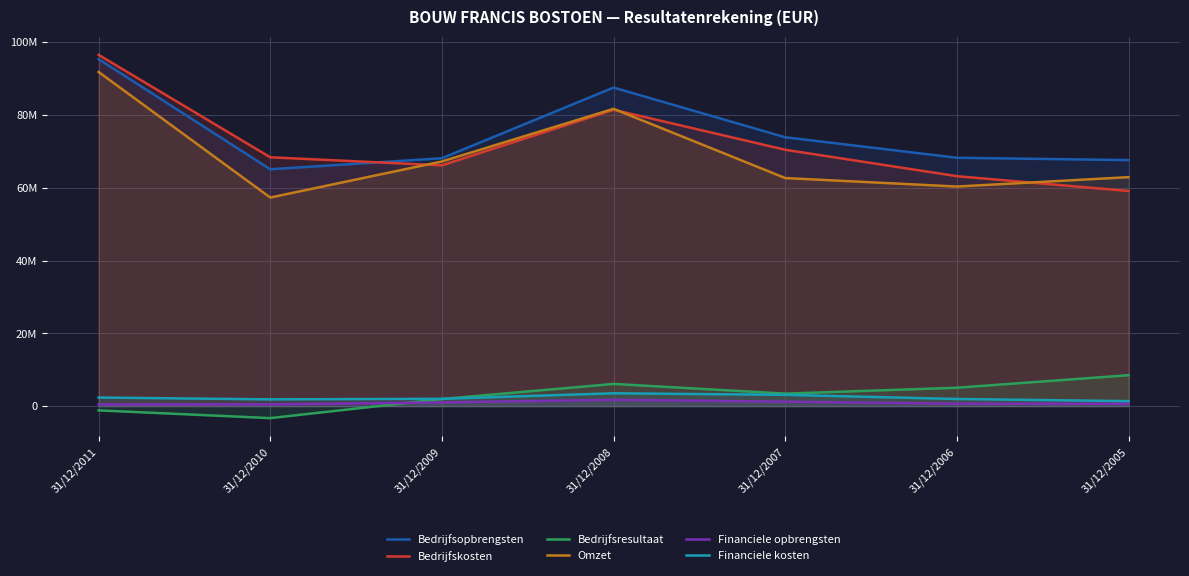

At which label does Bedrijfsresultaat reach its peak?

31/12/2005